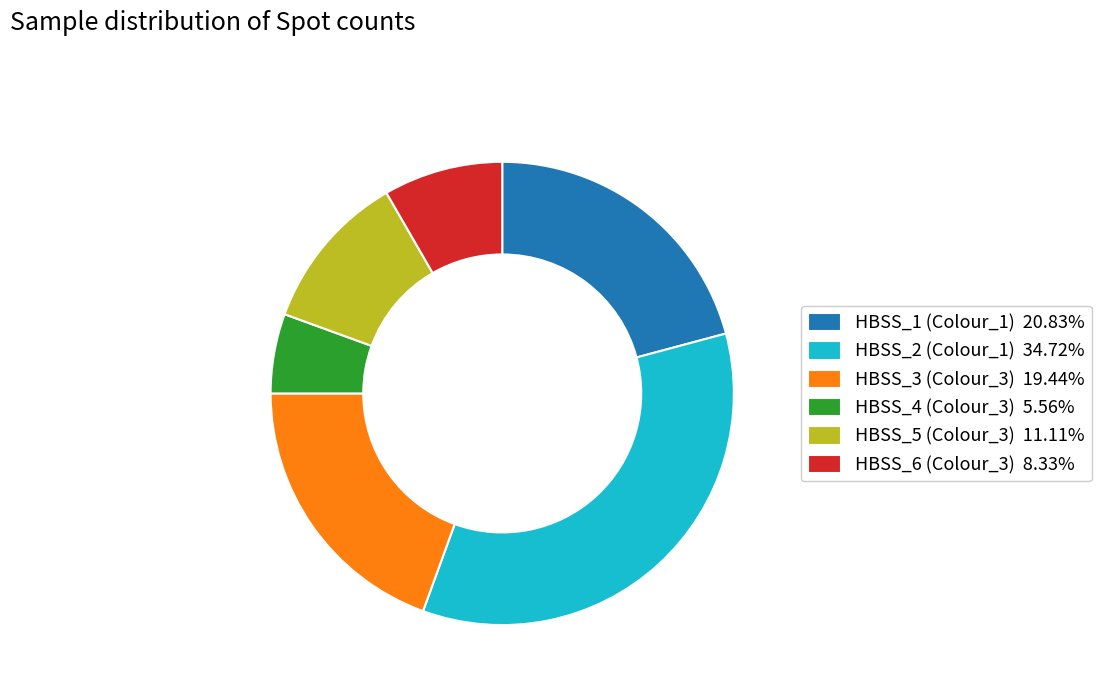

Is the sum of HBSS_4 (Colour_3) 5.56% and HBSS_5 (Colour_3) 11.11% greater than half?

No